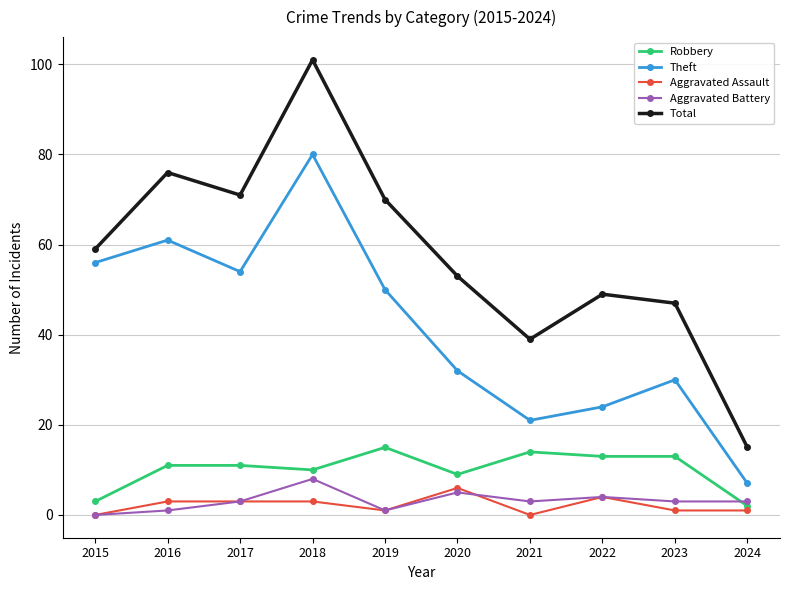

How many lines are shown in the chart?

5